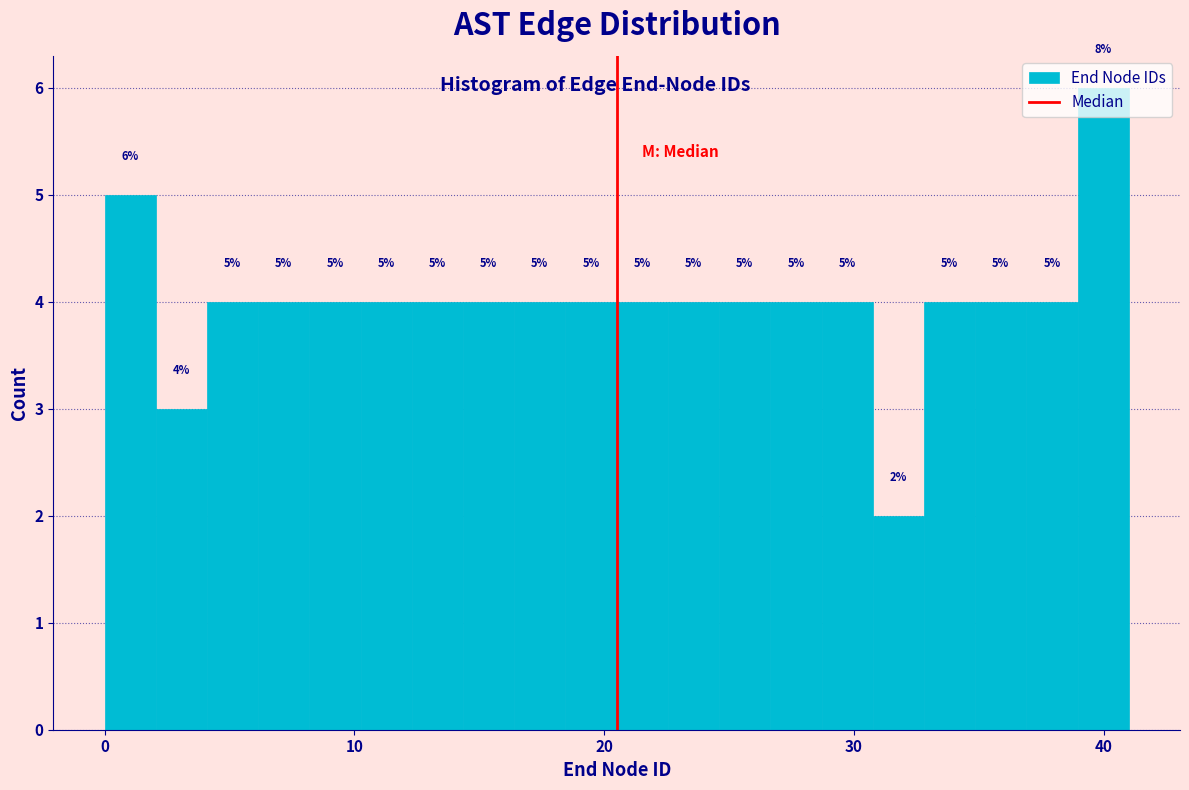

Read against the x-axis, roughly where is the centre of the tallest bar?

40